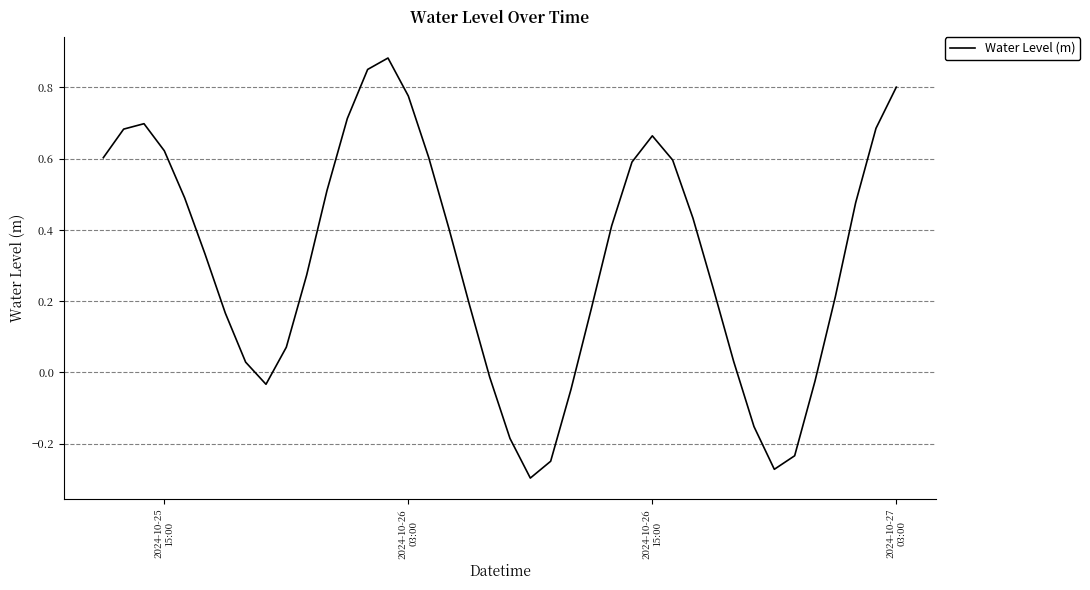

How many distinct data groups are displayed?

1